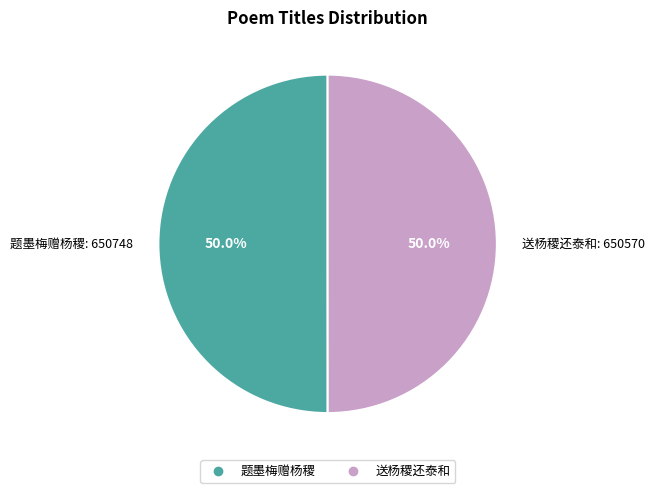

To the nearest percent, what portion does 送杨稷还泰和 represent?

50%